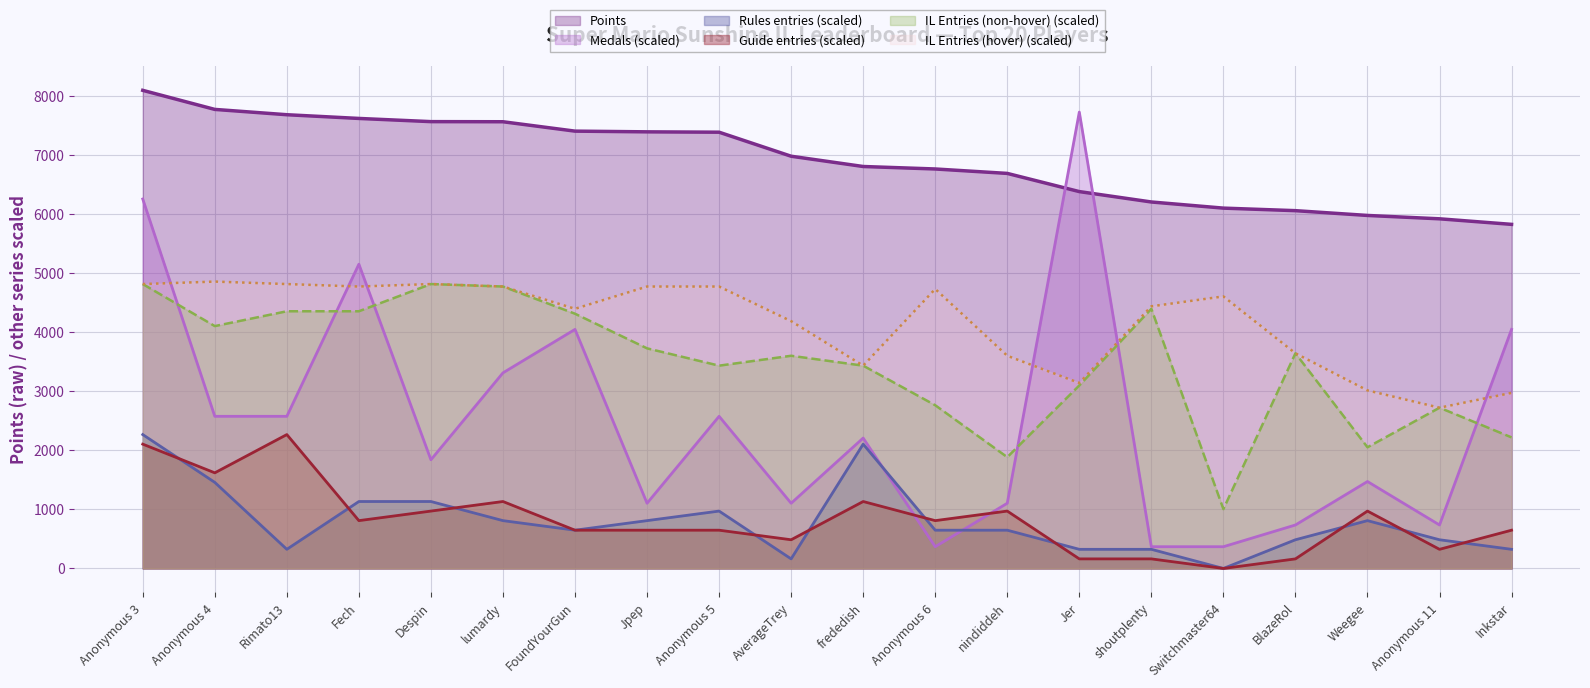

Is the value of Points at Weegee greater than the value of Medals at Anonymous 6?

Yes